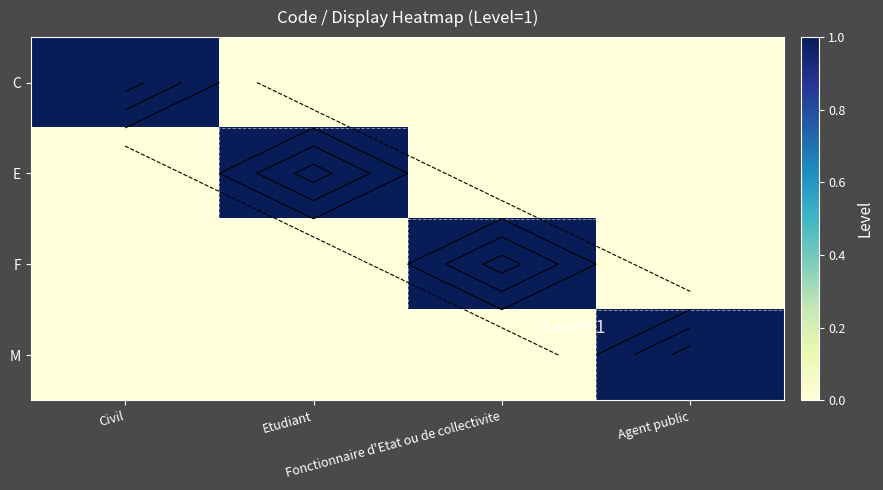

How many values in the C series exceed 0?

1